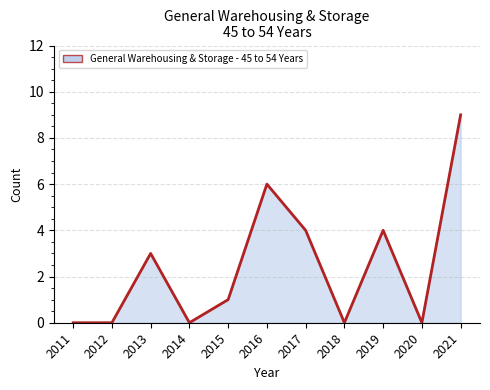

Rank the categories by value from highest to lowest.

2021, 2016, 2017, 2019, 2013, 2015, 2011, 2012, 2014, 2018, 2020